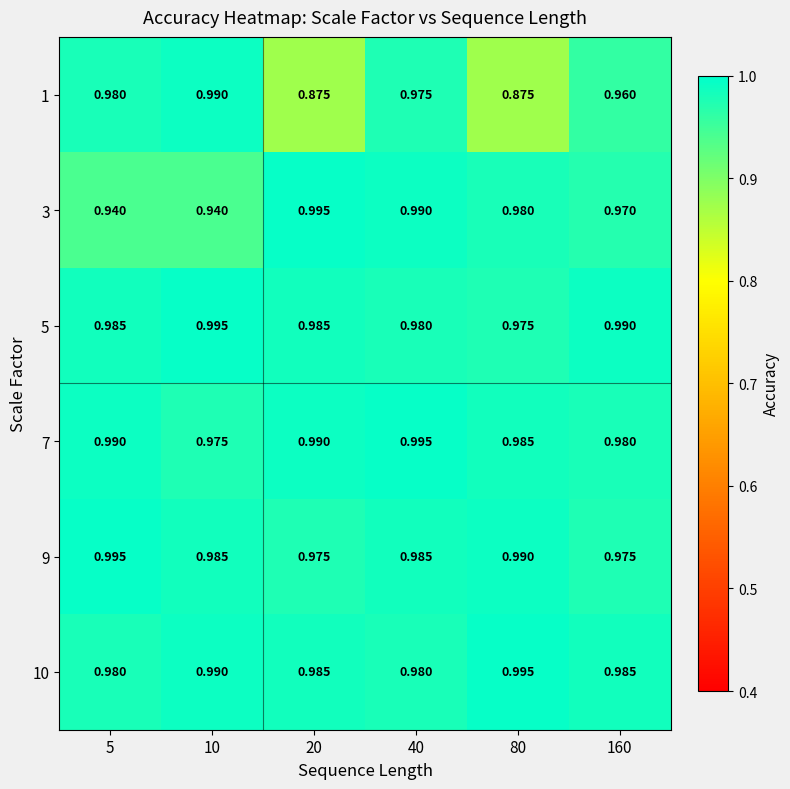

Is the value of 9 at 5 greater than the value of 7 at 20?

Yes